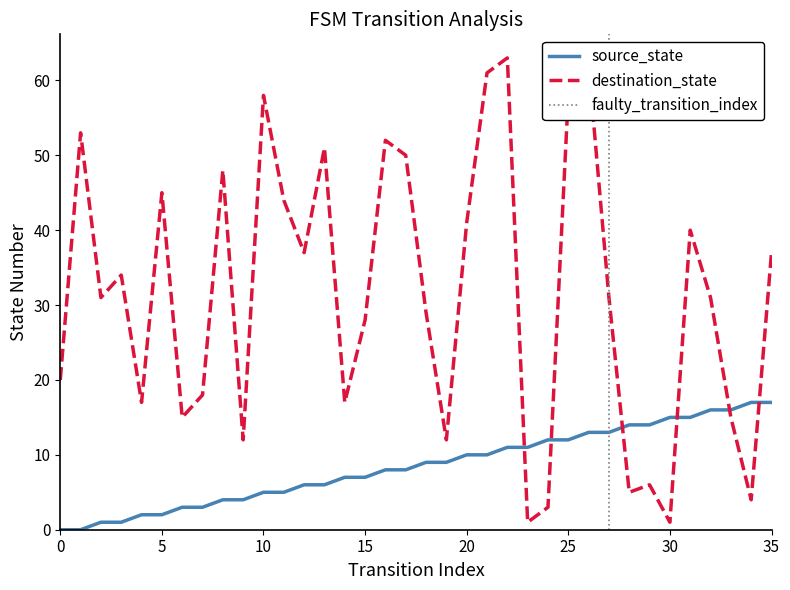

List the series in order of their peak value, highest first.

destination_state, source_state